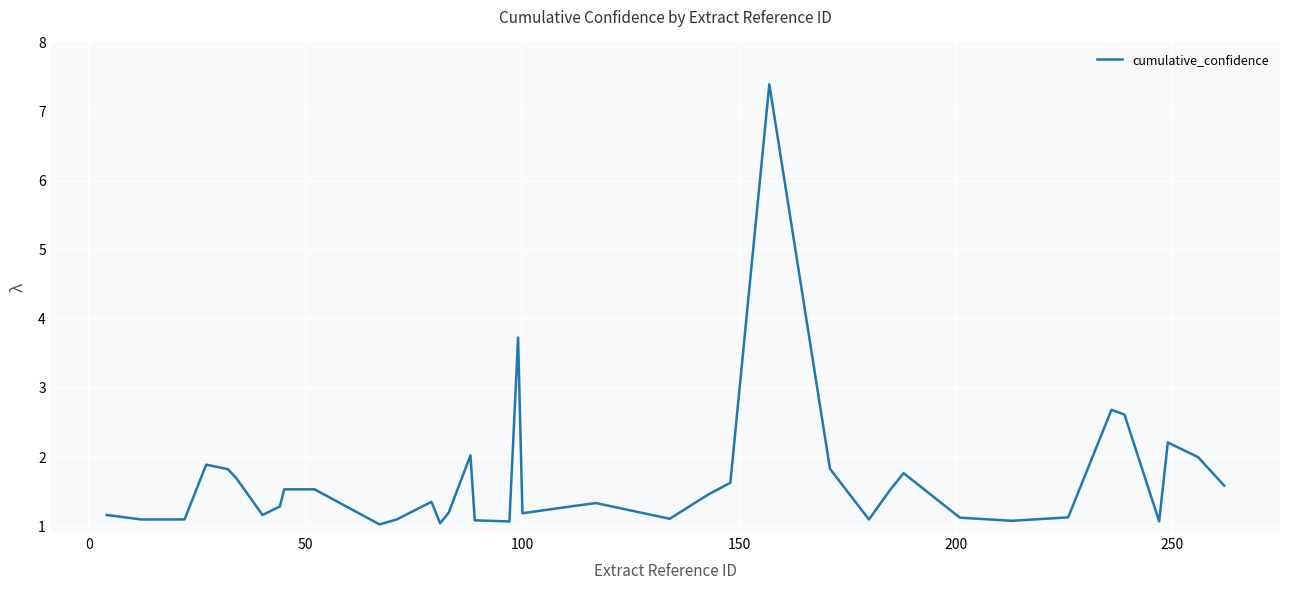

What is the smallest value displayed?

1.0